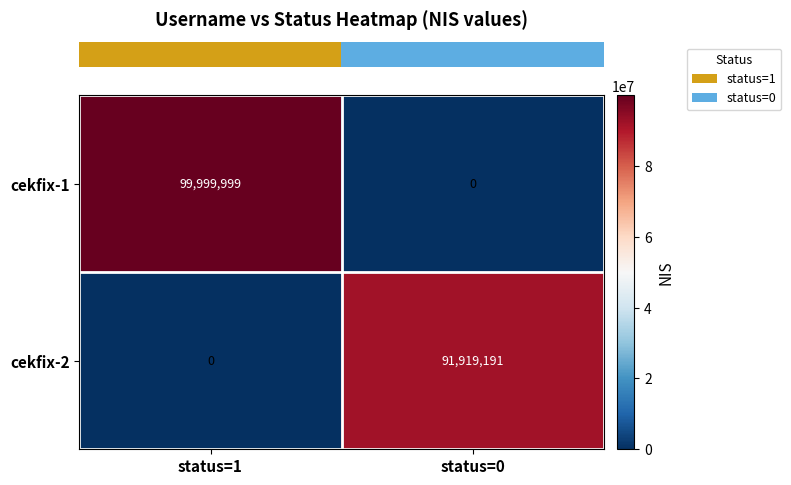

At which label does cekfix-1 reach its minimum?

status=0